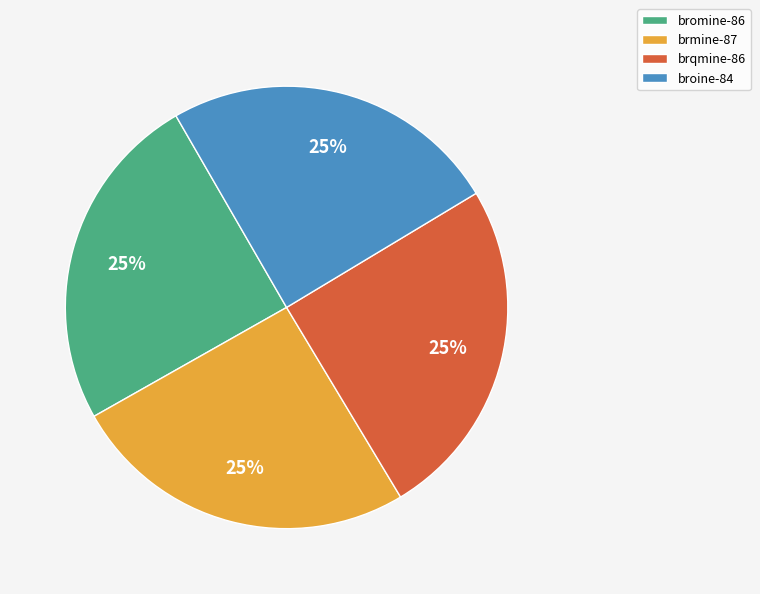

True or false: brmine-87 accounts for 16% of the total.

False